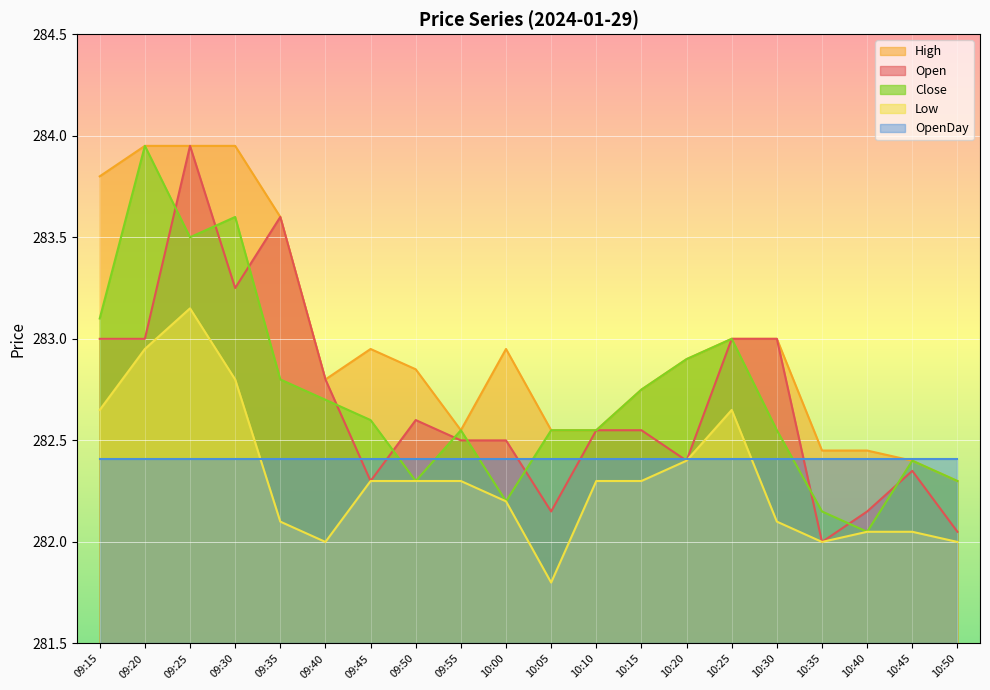

What value does the High series have at 09:45?

282.9